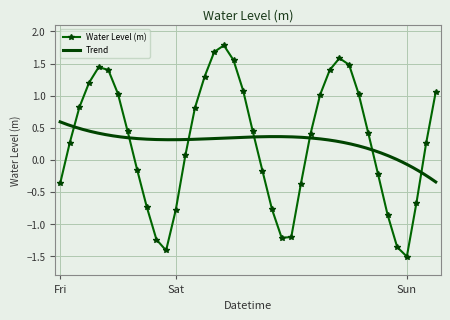

Where is the data nearest to the value 0?

2025-05-24 01:00